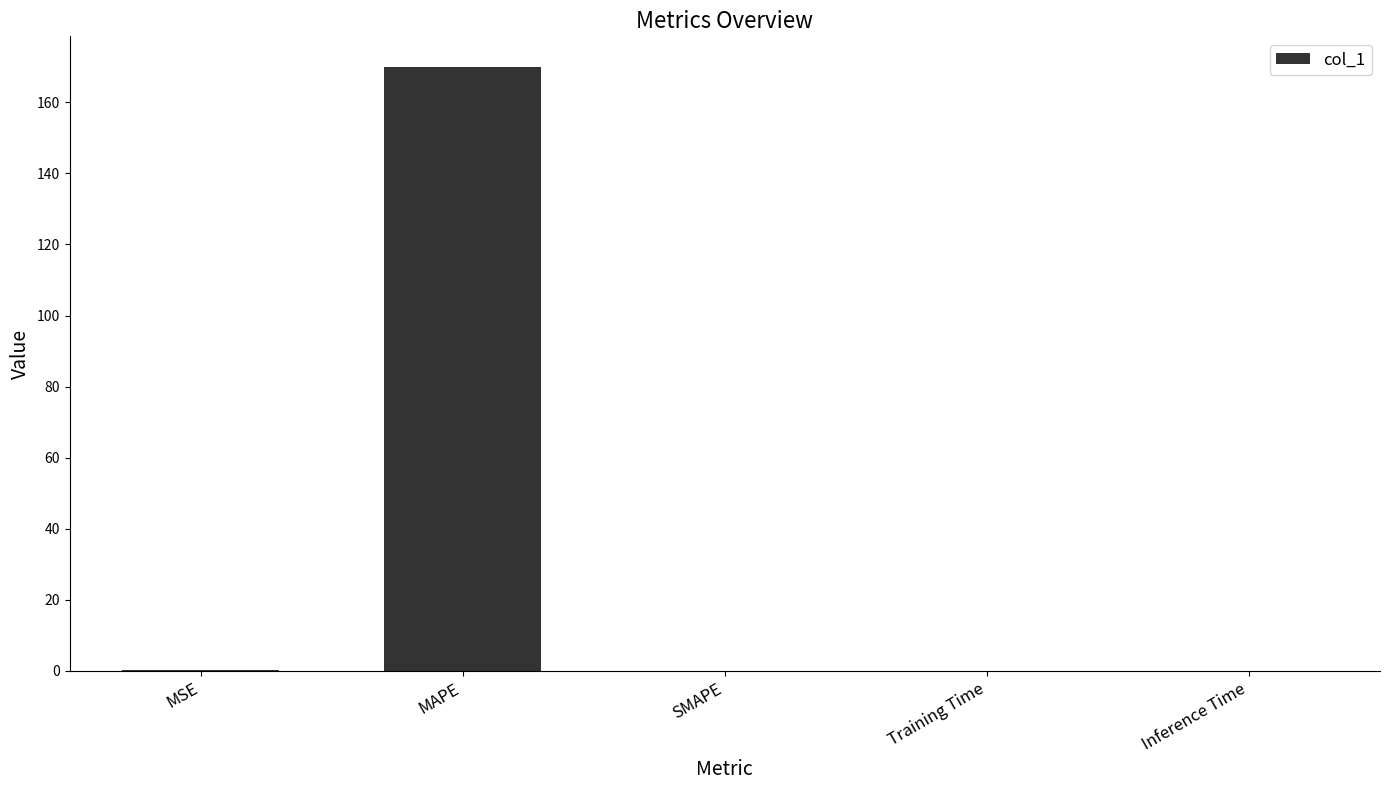

What is the greatest value displayed?

170.0